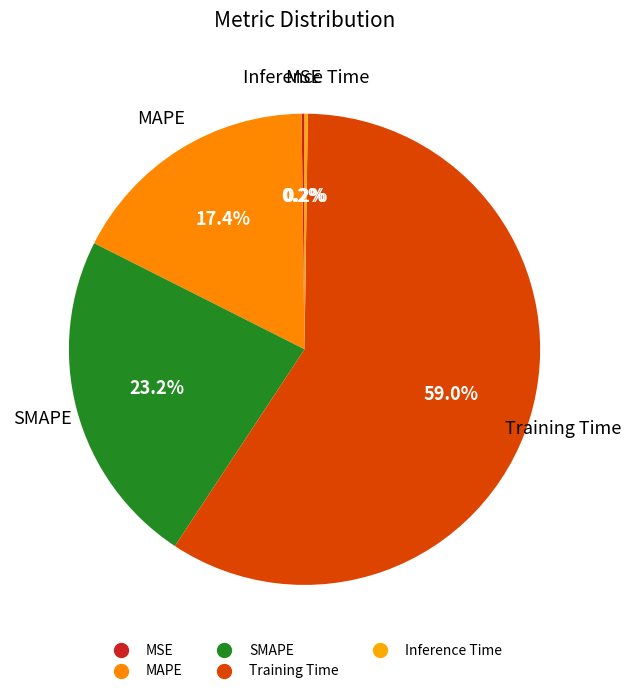

Which slice is the smallest?

MSE